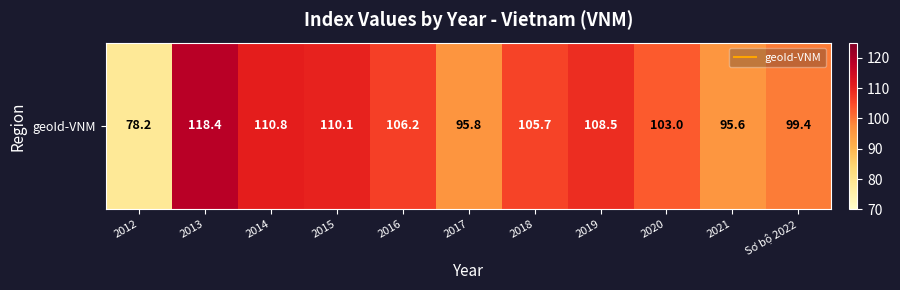

Where does the data first go above 105?

2013